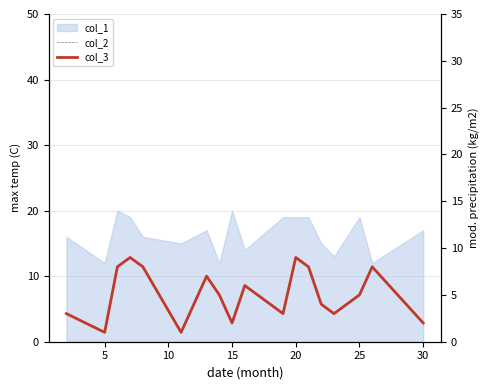

What is the average value of the col_3 series?

5